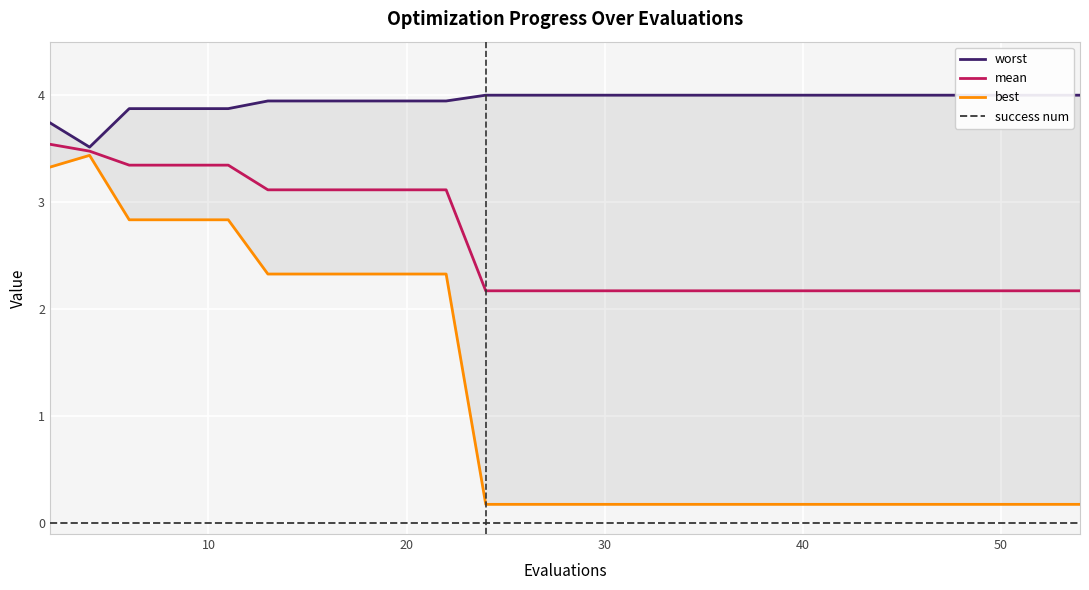

What is the maximum value for mean?

3.5